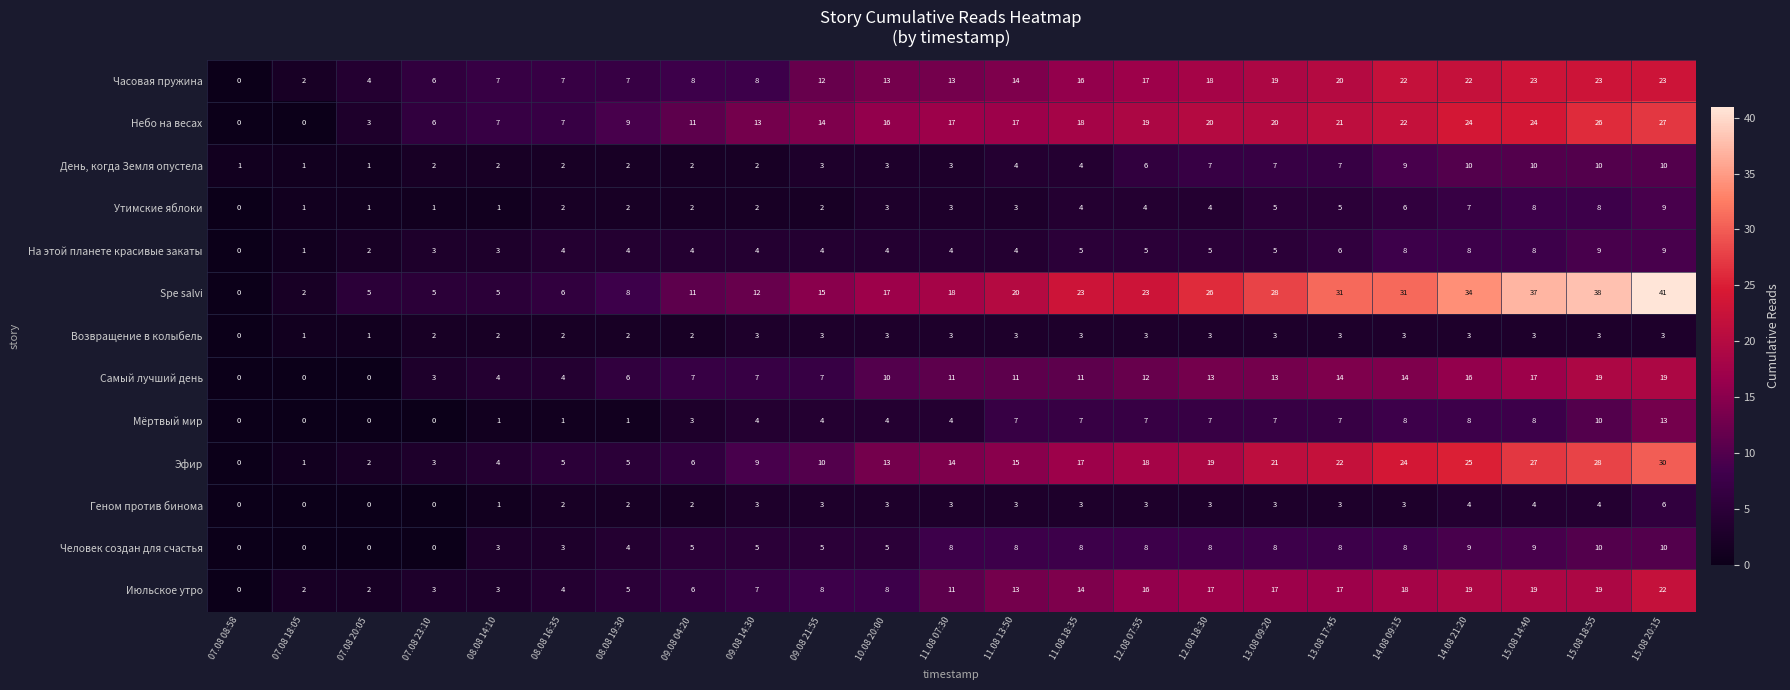

At how many categories does at least one series exceed 19?

11